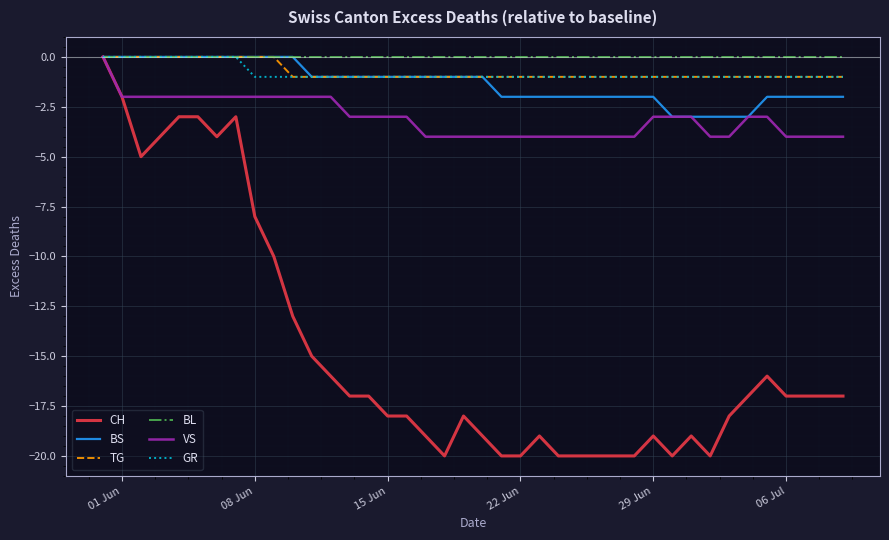

Which series has the largest range (max minus min)?

CH